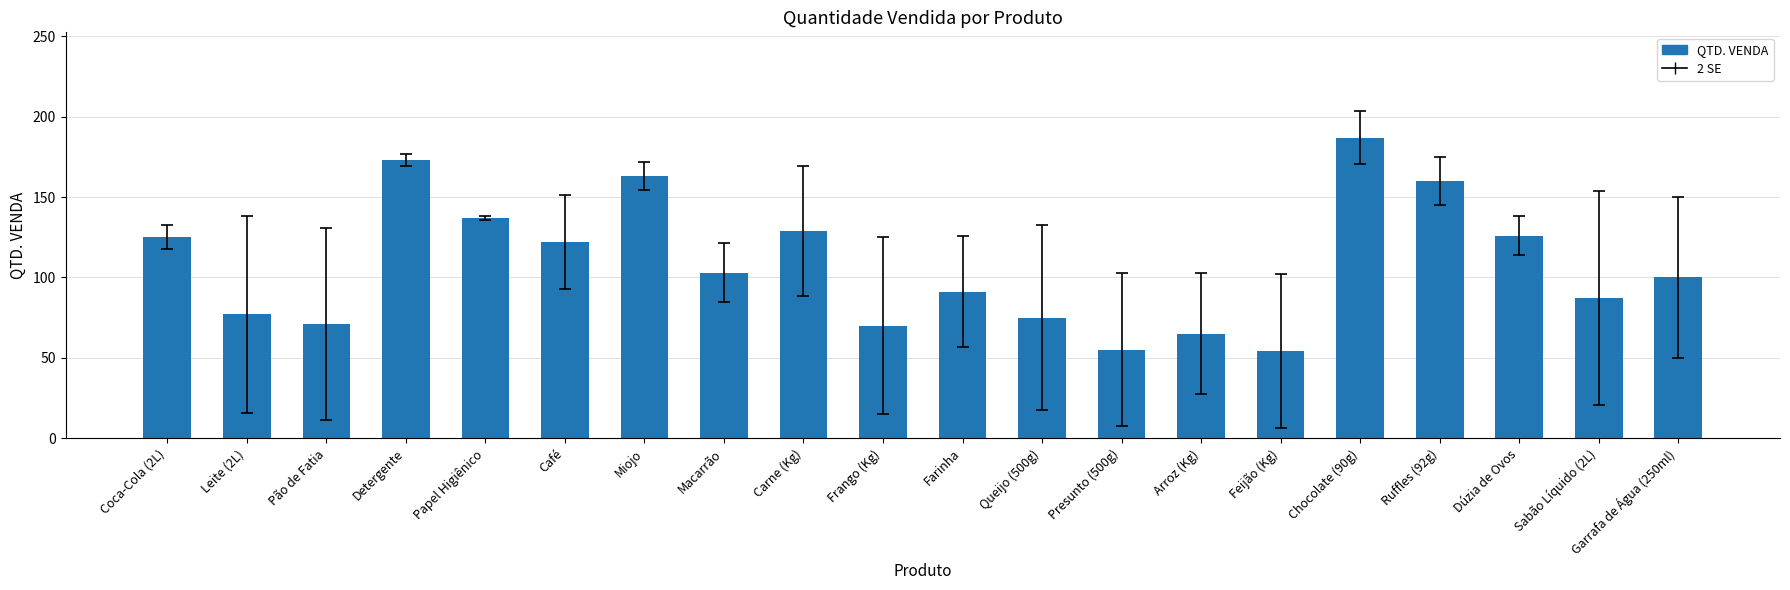

The value at Carne (Kg) is 129. True or false?

True